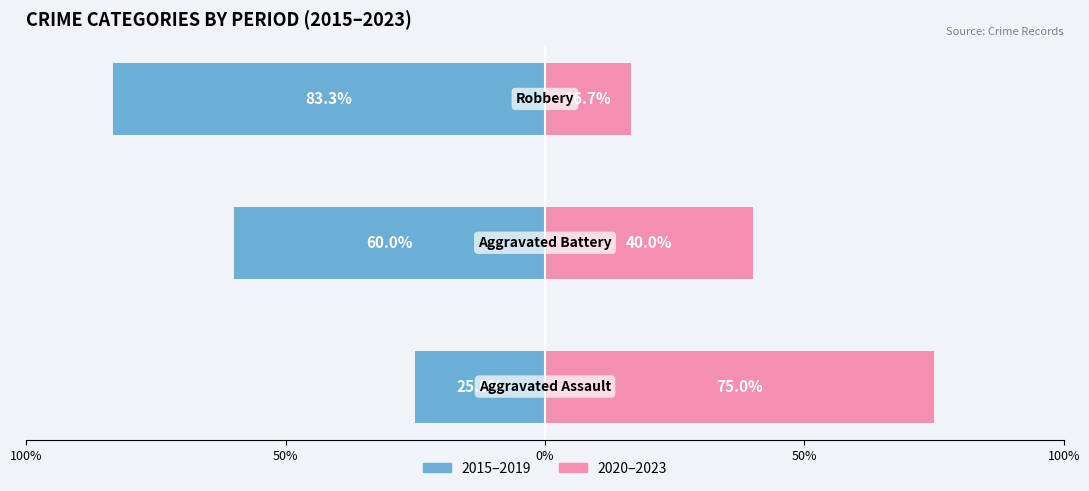

What is the approximate value of 2015–2019 at 0%?

-83.3